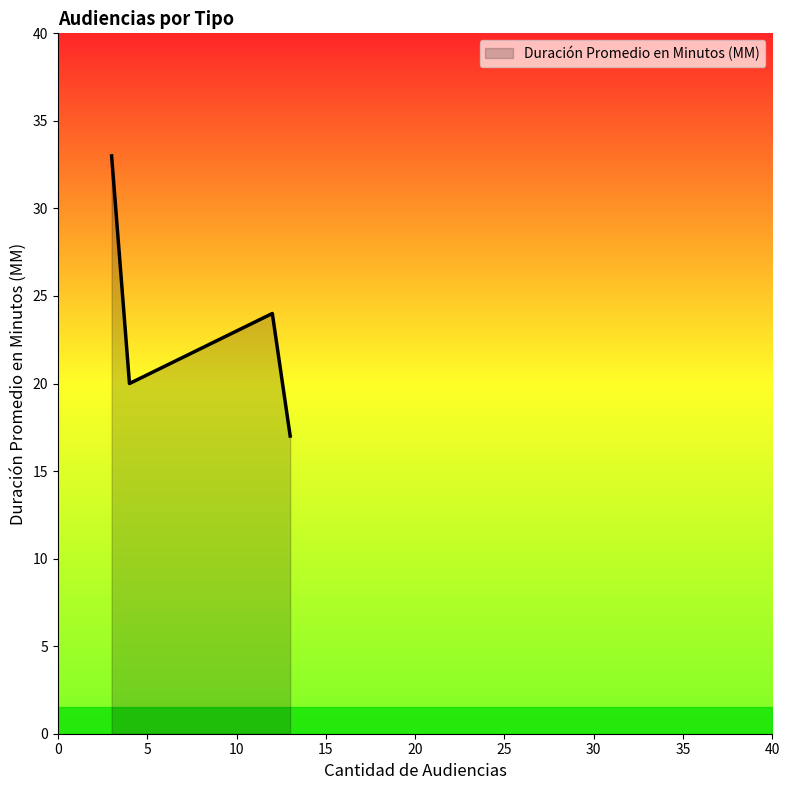

How many values are between 20 and 33?

3